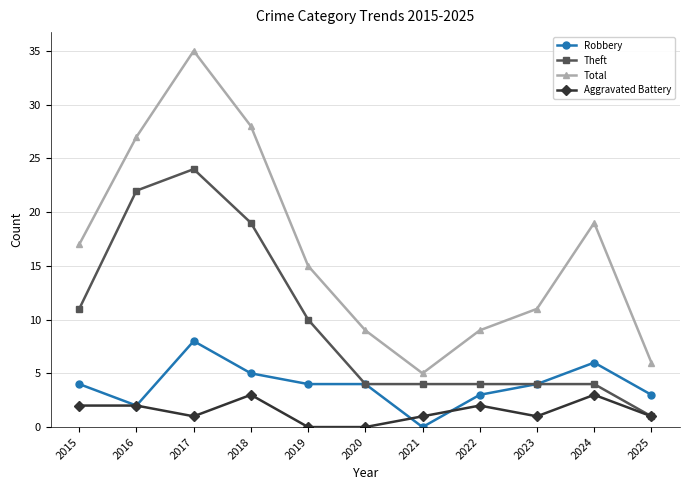

What is the value of the Total point at the 5th from the left?

15